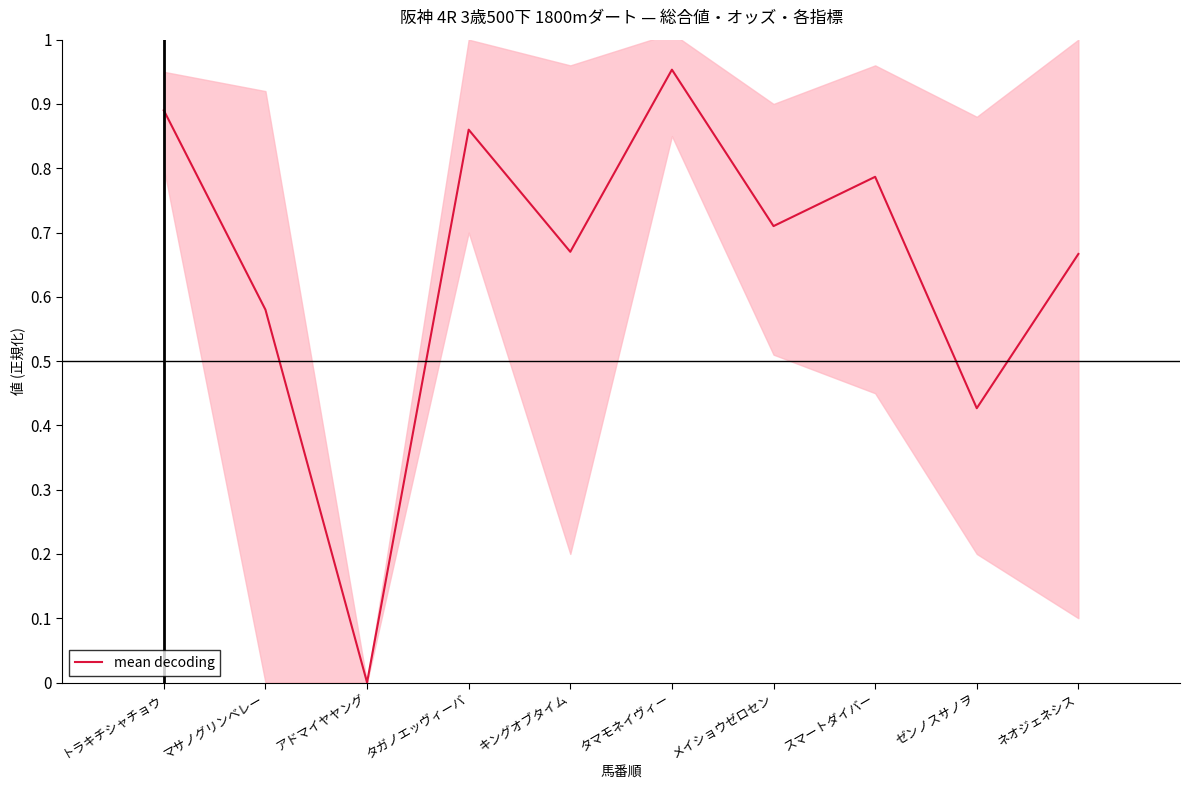

How many values are above zero?

9